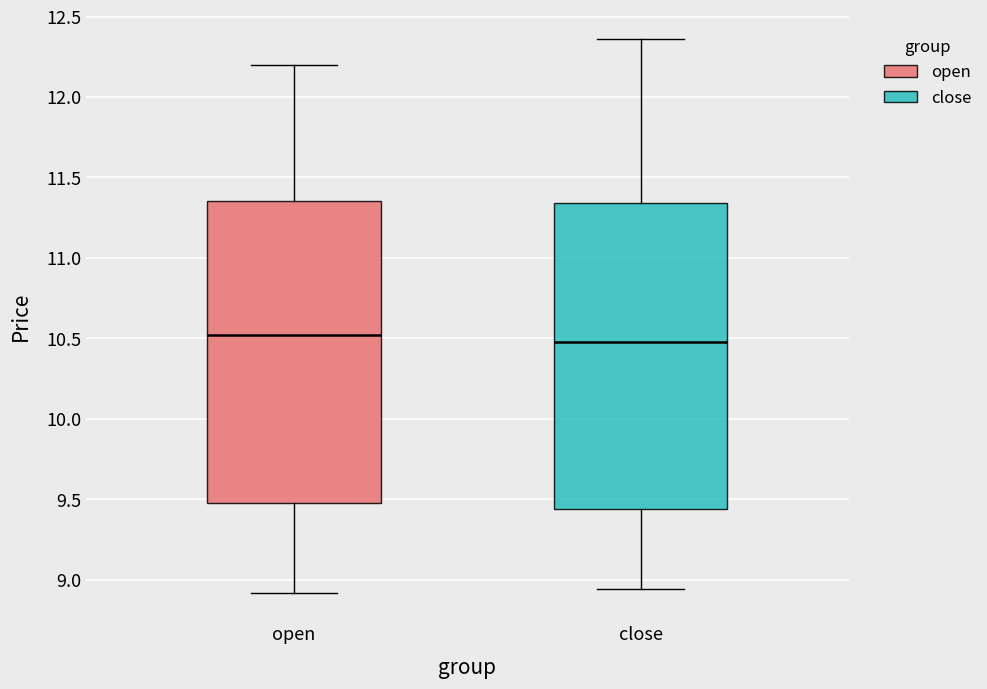

Reading left to right, read every box against the y-axis: the position of its median line, the range the box covers, and the ends of its whiskers. The values are not printed on the chart, so give them approximately, as read against the axis.

open: median 10.50, box 9.50 to 11.35, whiskers 8.90 to 12.20
close: median 10.50, box 9.45 to 11.35, whiskers 8.95 to 12.35